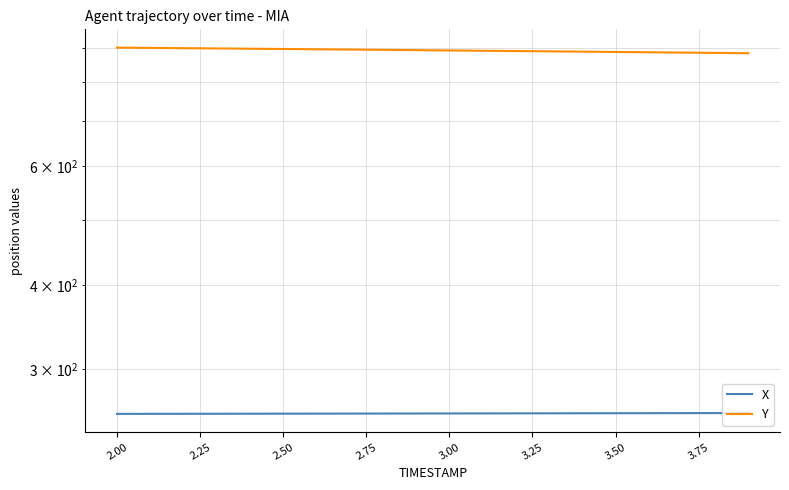

What is the maximum value shown in the chart?

900.2